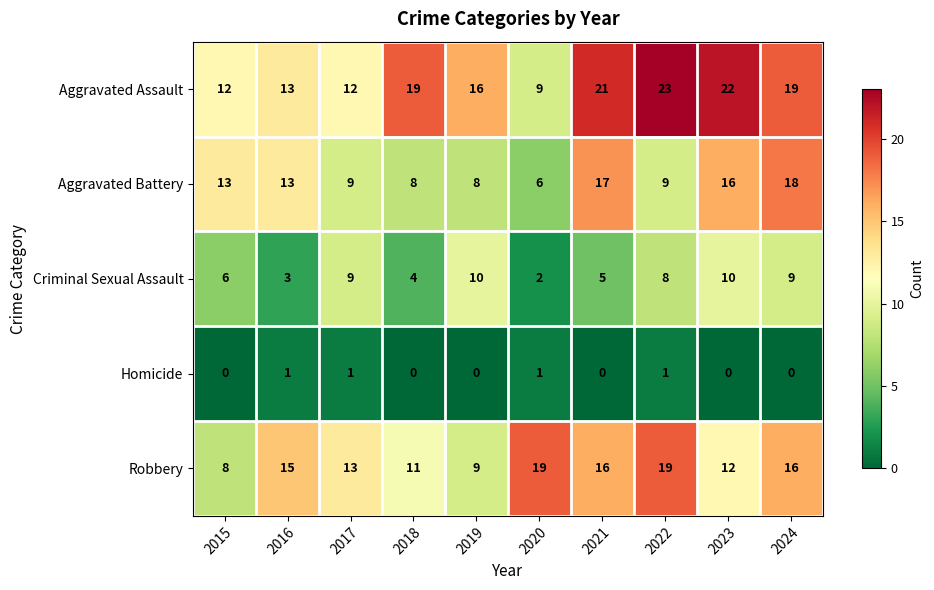

Count the number of data series in this chart.

5